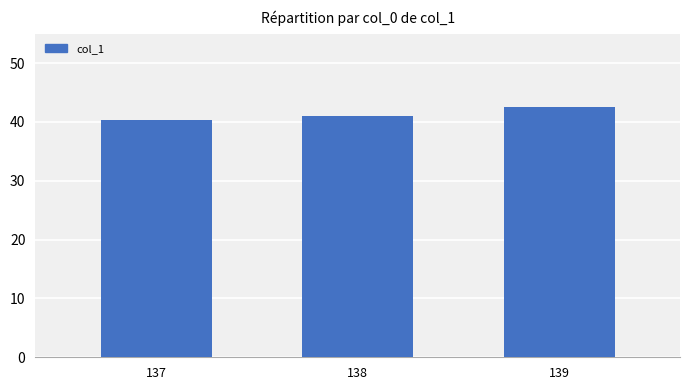

How many bars are there in total?

3